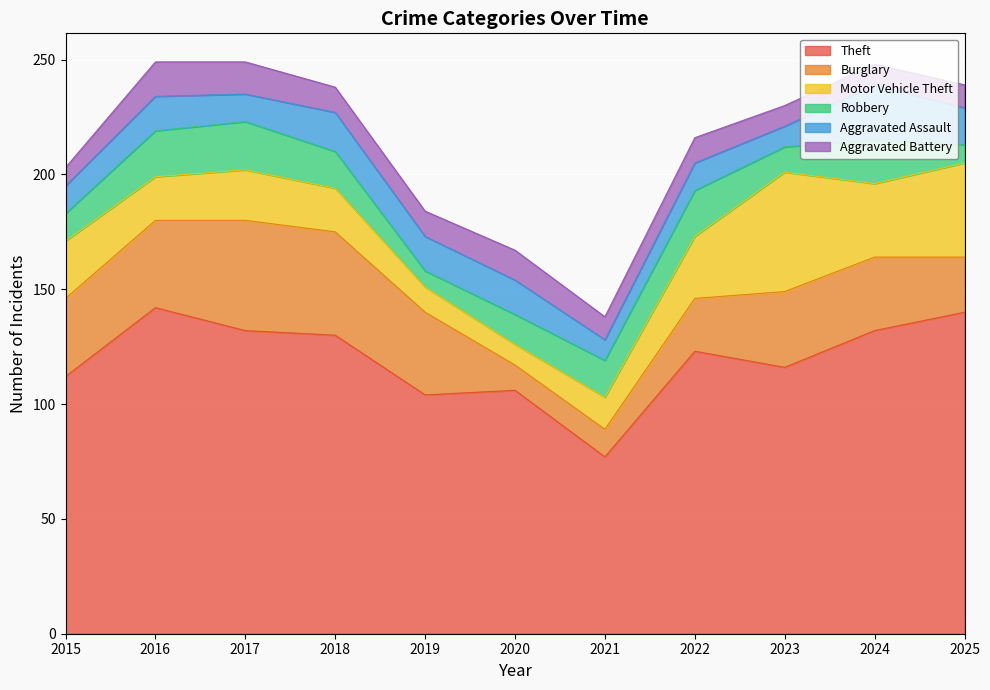

What is the spread (max minus min) of values at 2025?

132